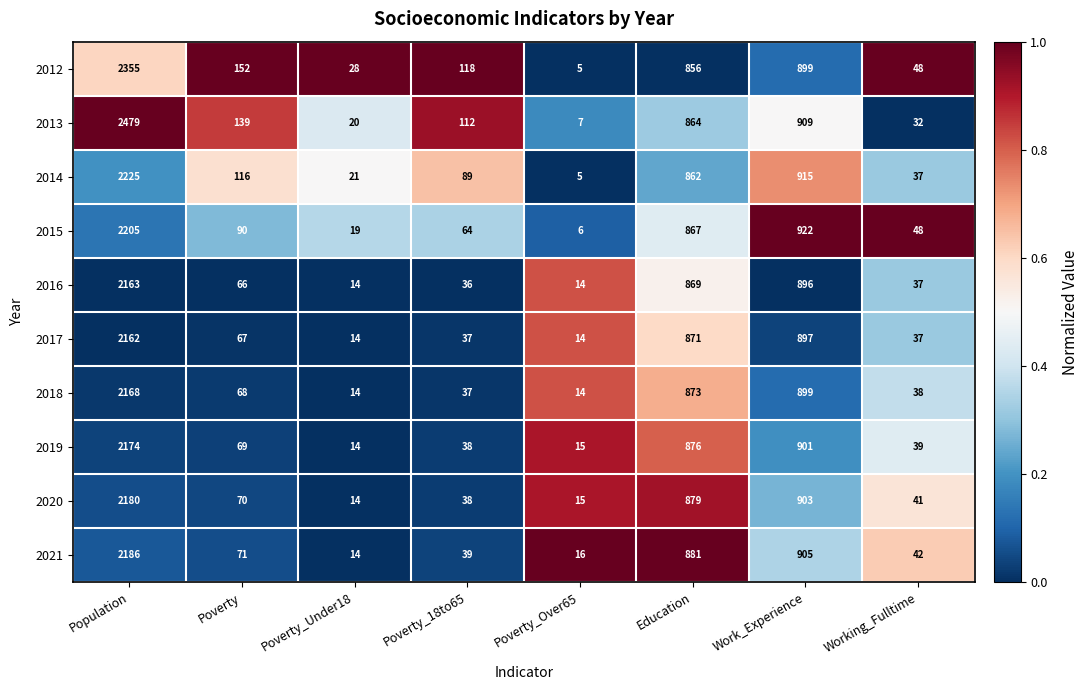

Rank the categories by 2013 value from lowest to highest.

Poverty_Over65, Poverty_Under18, Working_Fulltime, Poverty_18to65, Poverty, Education, Work_Experience, Population